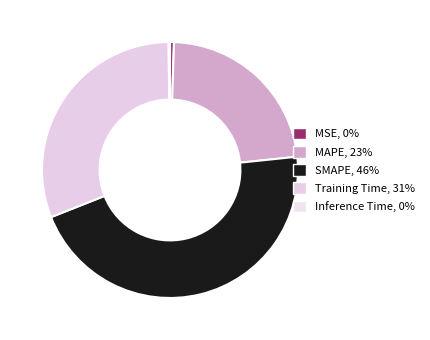

Which category has the smallest portion of the pie?

Inference Time